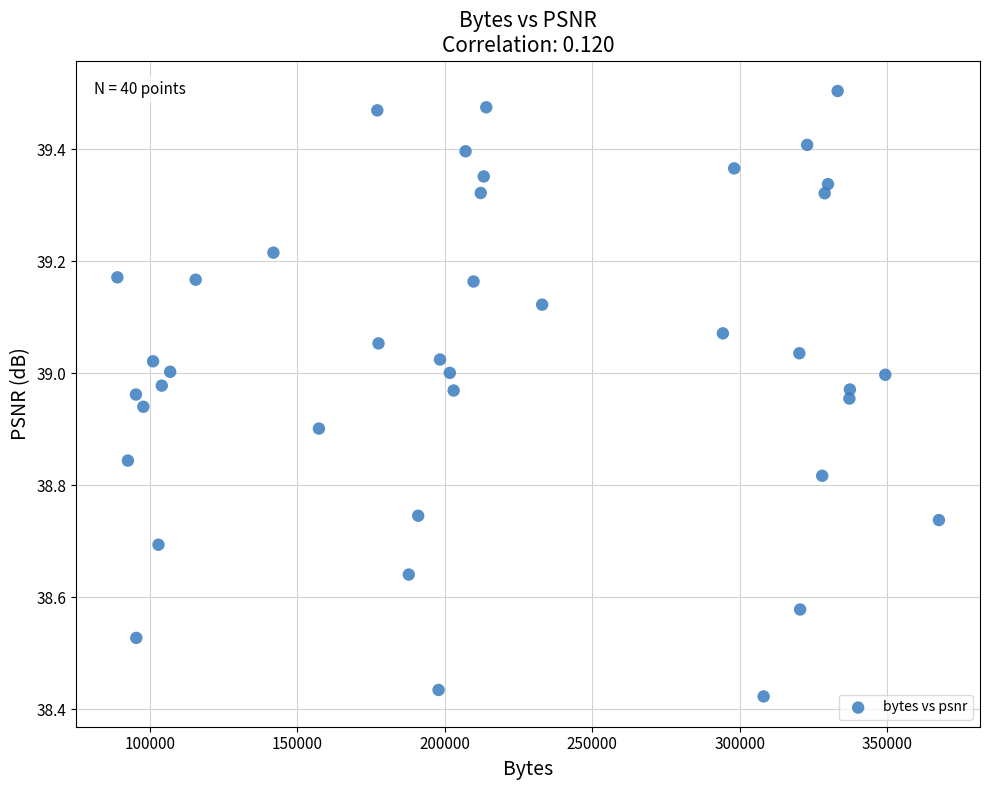

What is the range of X values (max minus min)?

278441.0